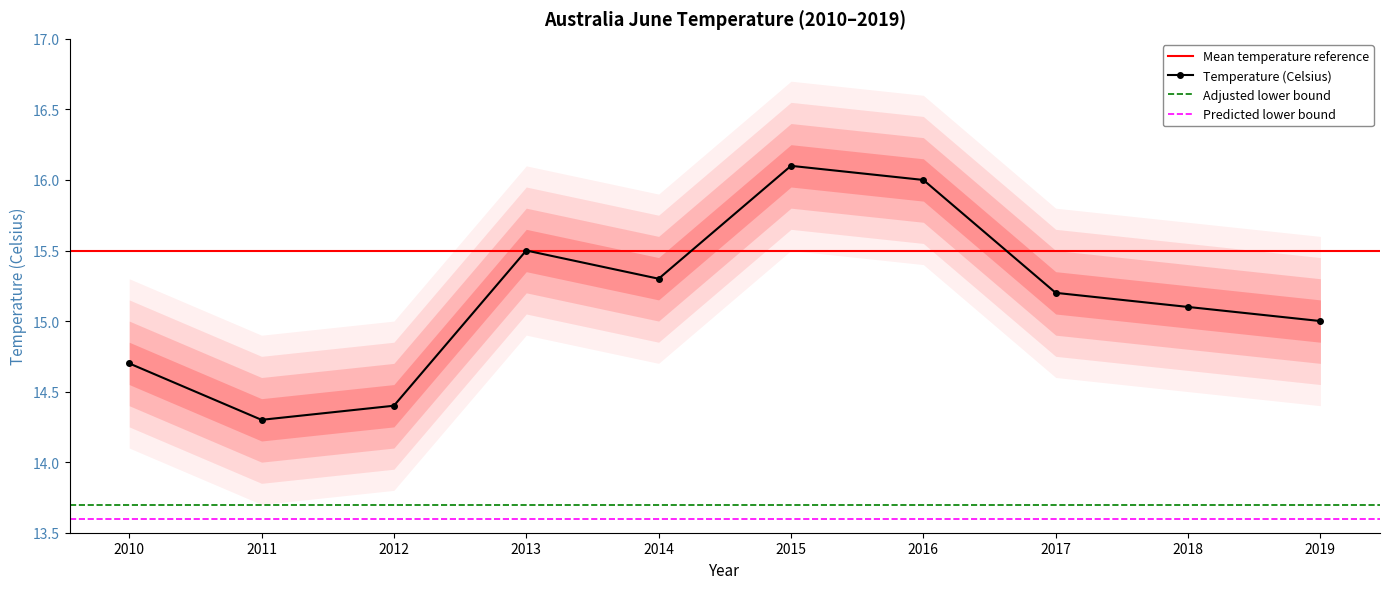

Reading left to right, transcribe all the data shown in this chart.

14.7	14.3	14.4	15.5	15.3	16.1	16.0	15.2	15.1	15.0